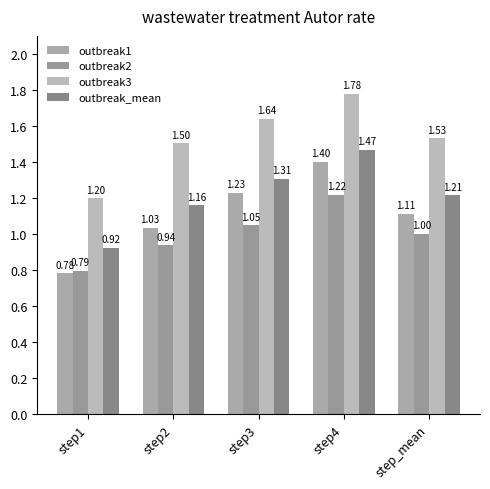

True or false: outbreak3 has a value of 0.9 at step2.

False